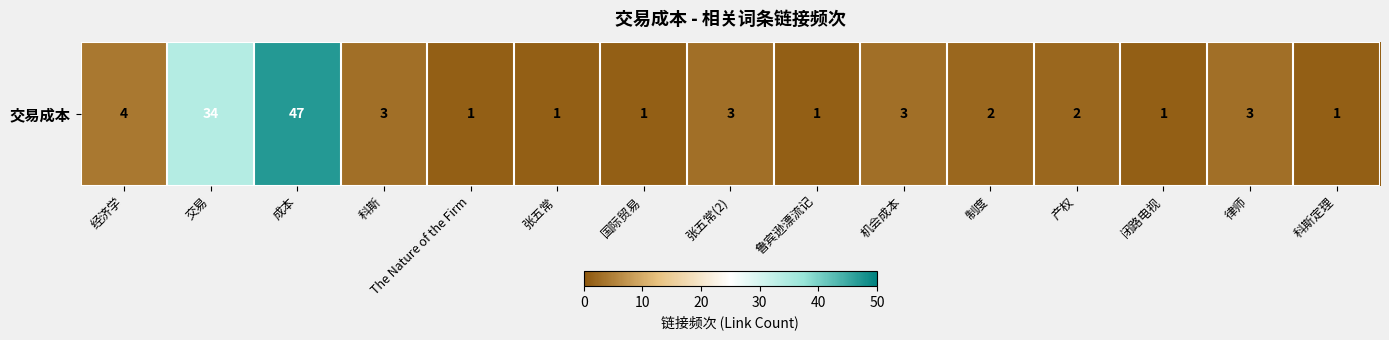

Is it true that the value at 张五常 is 1?

True